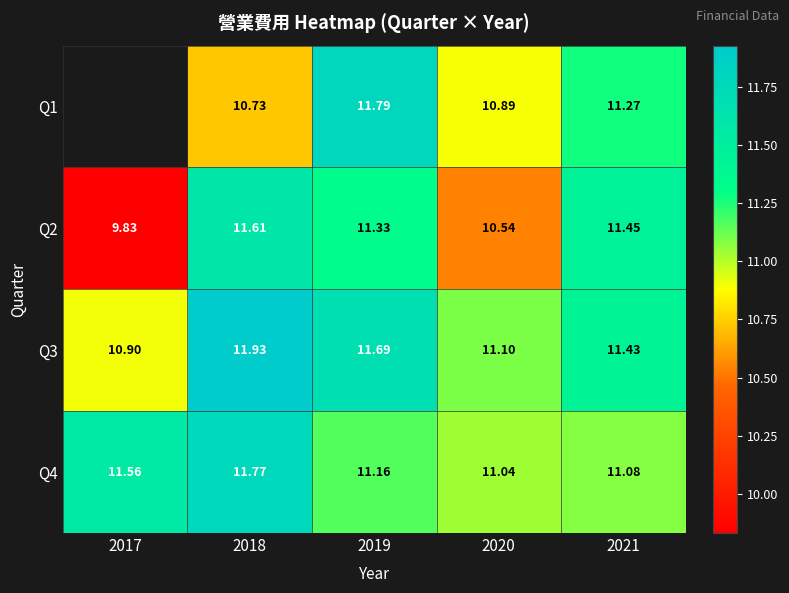

Is the value of Q1 at 2021 greater than the value of Q2 at 2020?

Yes